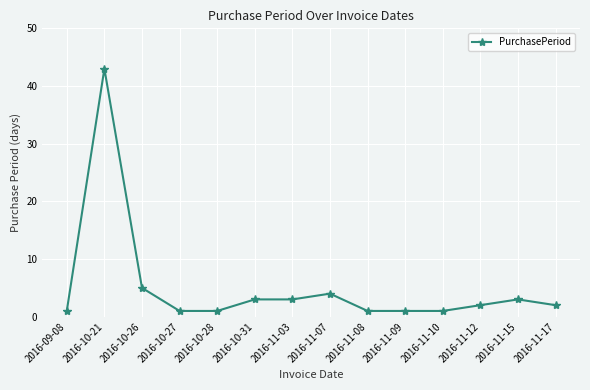

What is the change in value from 2016-10-31 to 2016-11-07?

+1